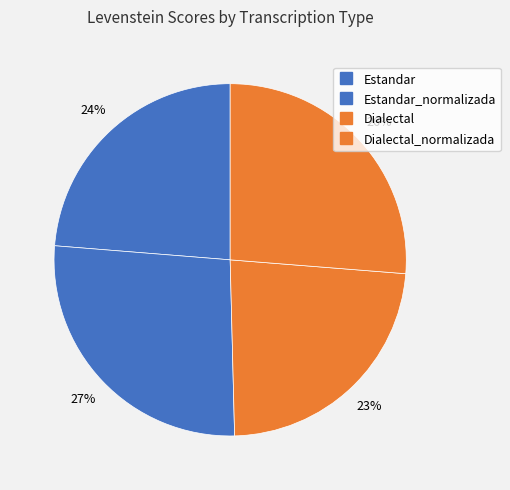

How many segments does this pie chart have?

4